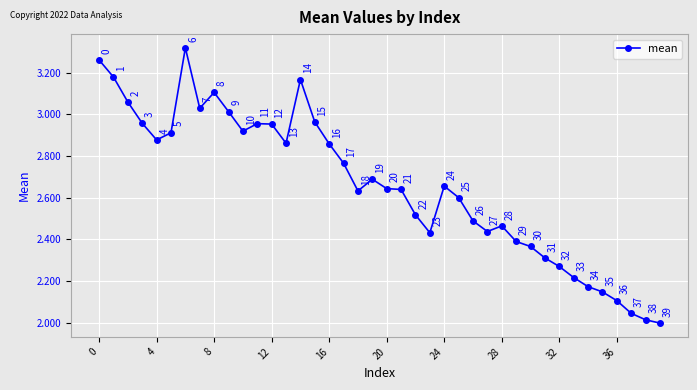

What is the value of the 10th point from the left?

3.0